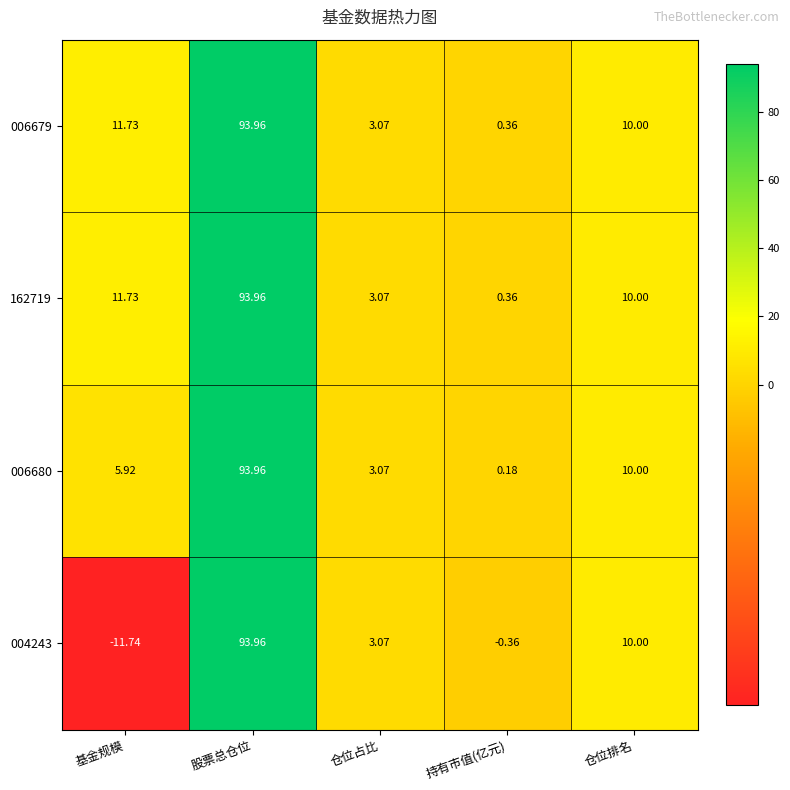

What is the spread (max minus min) of values at 基金规模?

23.5